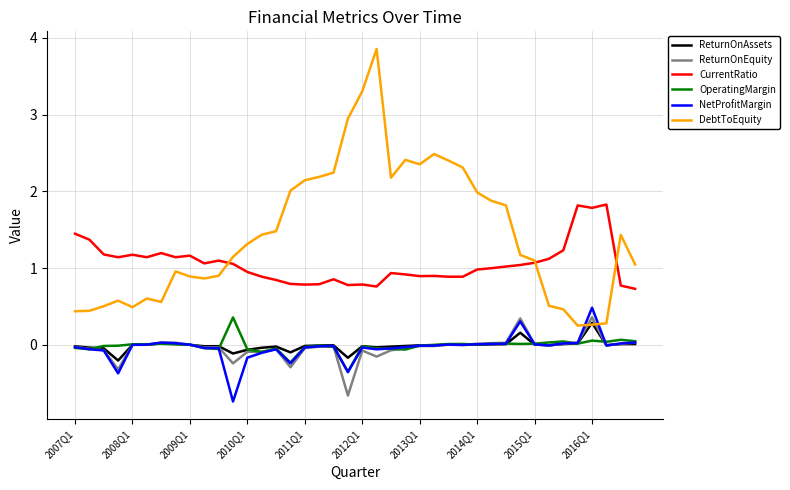

What is the difference between the maximum and minimum values in the CurrentRatio series?

1.1